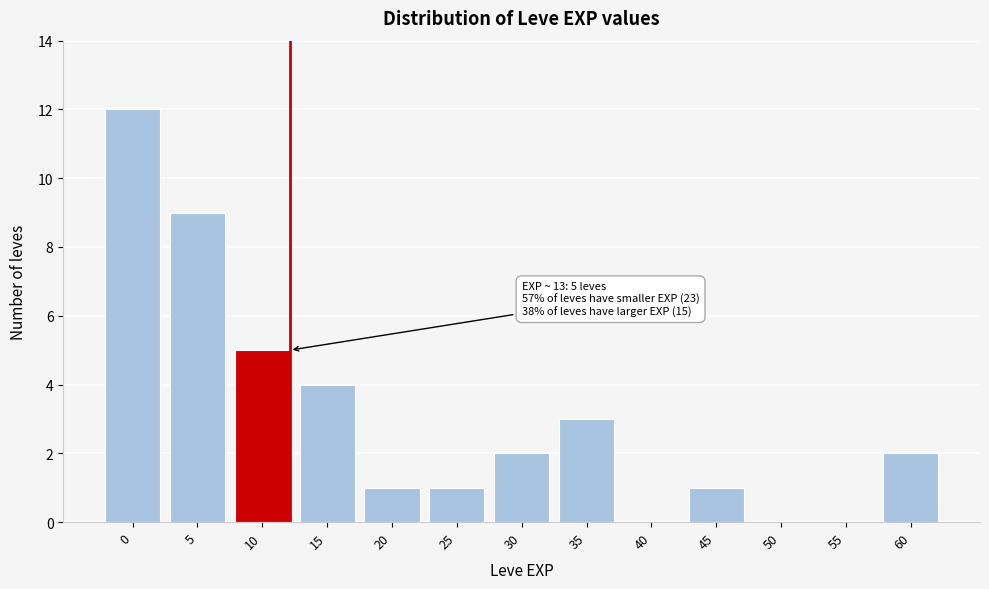

Reading right to left, transcribe all the data shown in this chart.

60=2	55=0	50=0	45=1	40=0	35=3	30=2	25=1	20=1	15=4	10=5	5=9	0=12